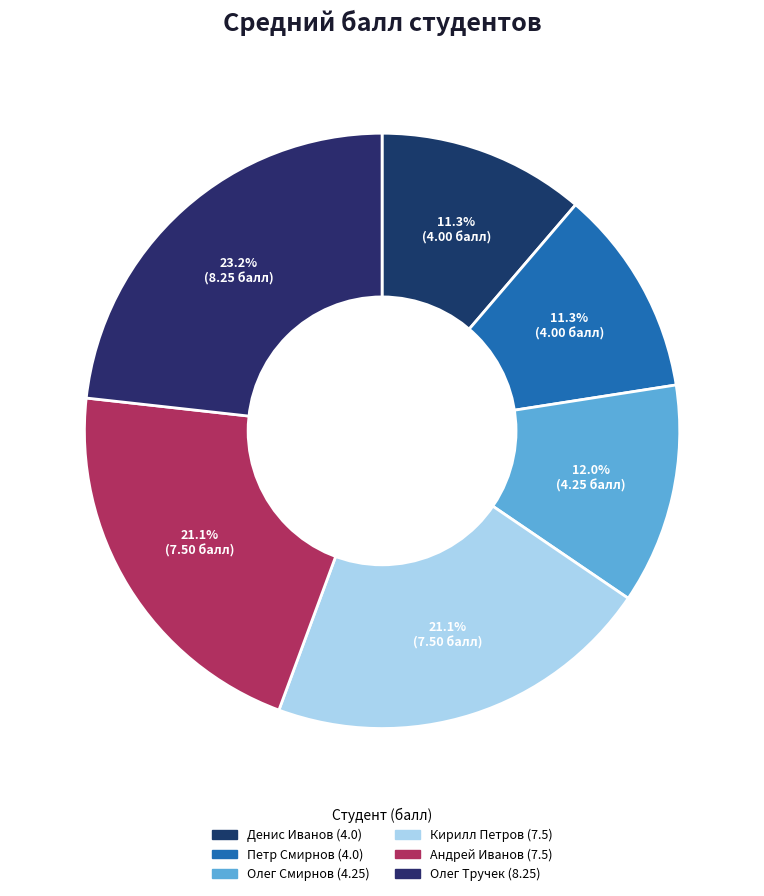

What percentage is NOT represented by Андрей Иванов?

78.9%